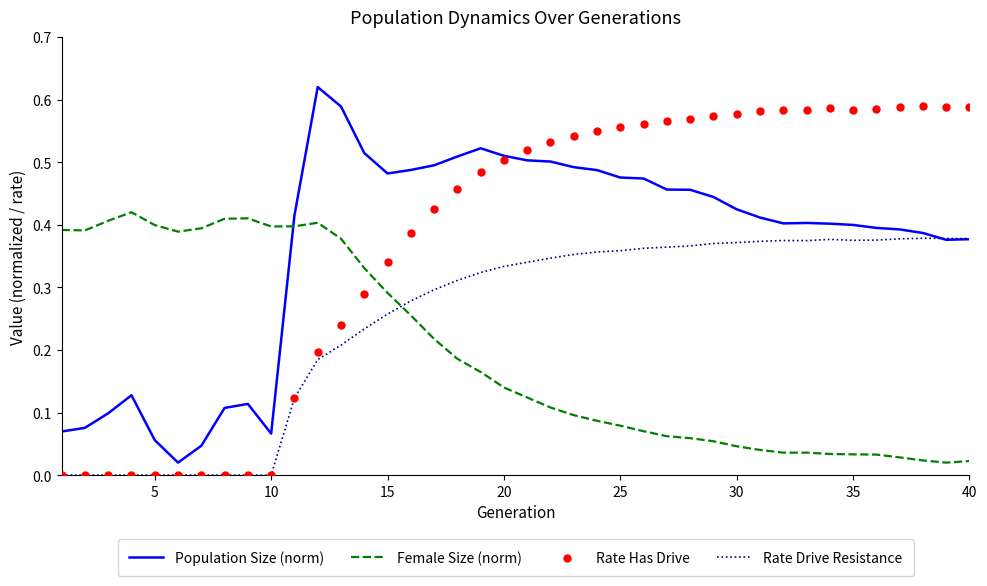

Which series has the largest total across all categories?

Rate Has Drive